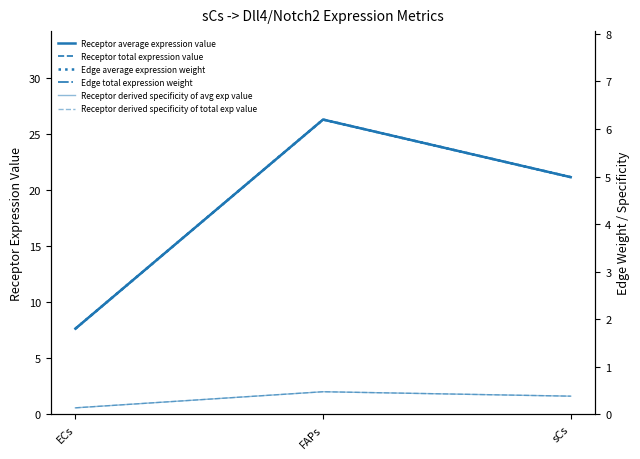

The value of Receptor derived specificity of avg exp value at sCs is 0.5. True or false?

False